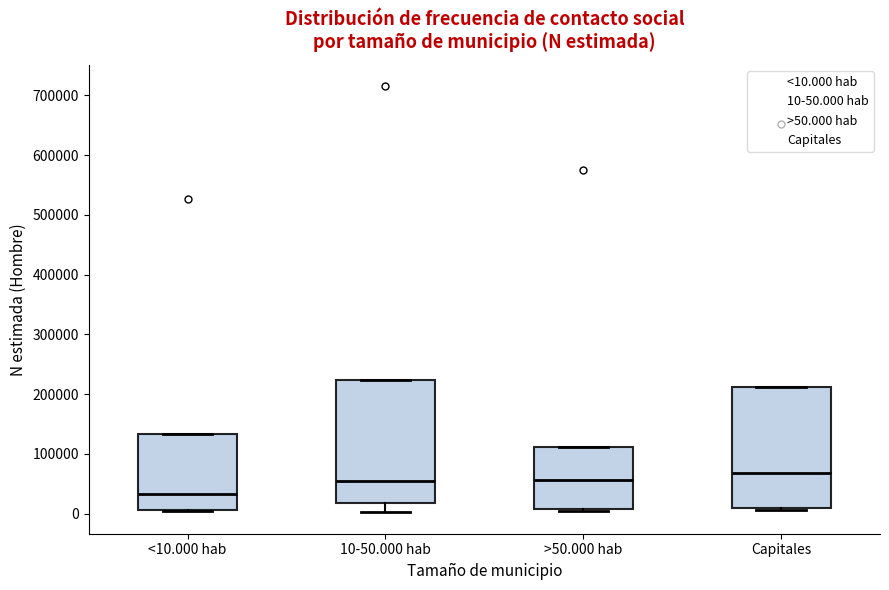

Reading left to right, read every box against the y-axis: the position of its median line, the range the box covers, and the ends of its whiskers. The values are not printed on the chart, so give them approximately, as read against the axis.

<10.000 hab: median 30000, box 10000 to 130000, whiskers 0 to 130000
10-50.000 hab: median 60000, box 20000 to 220000, whiskers 0 to 220000
>50.000 hab: median 60000, box 10000 to 110000, whiskers 0 to 110000
Capitales: median 70000, box 10000 to 210000, whiskers 10000 (just below the box's lower edge) to 210000